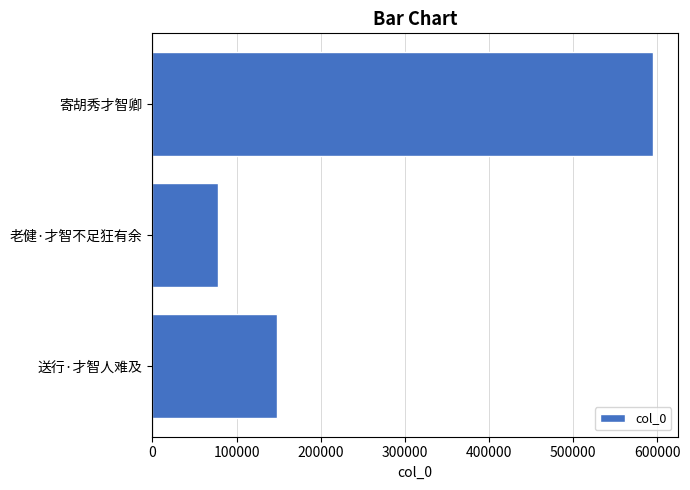

True or false: the data shows 147612 at 送行·才智人难及.

True